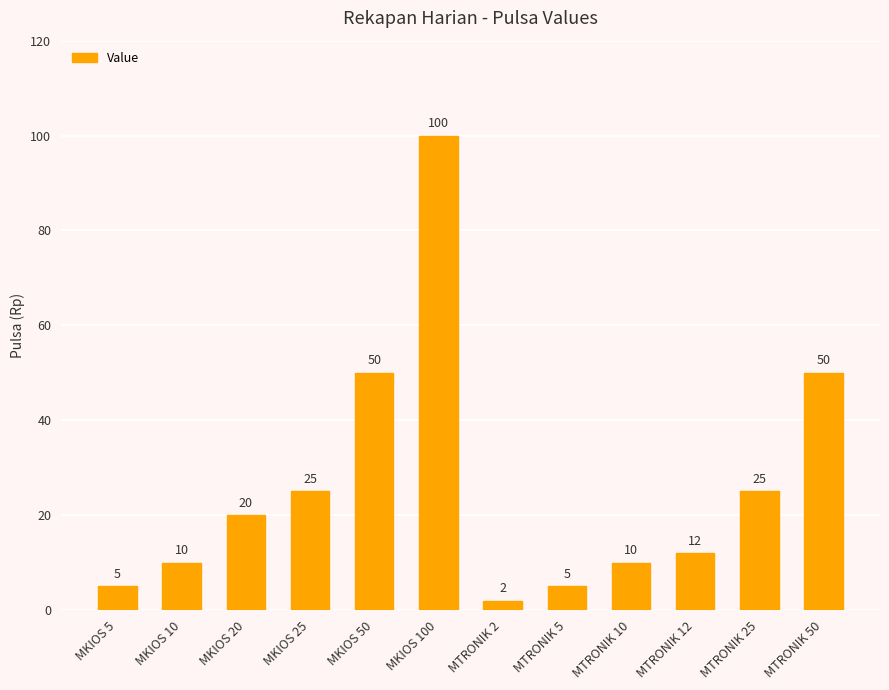

What is the label of the 3rd bar from the left?

MKIOS 20